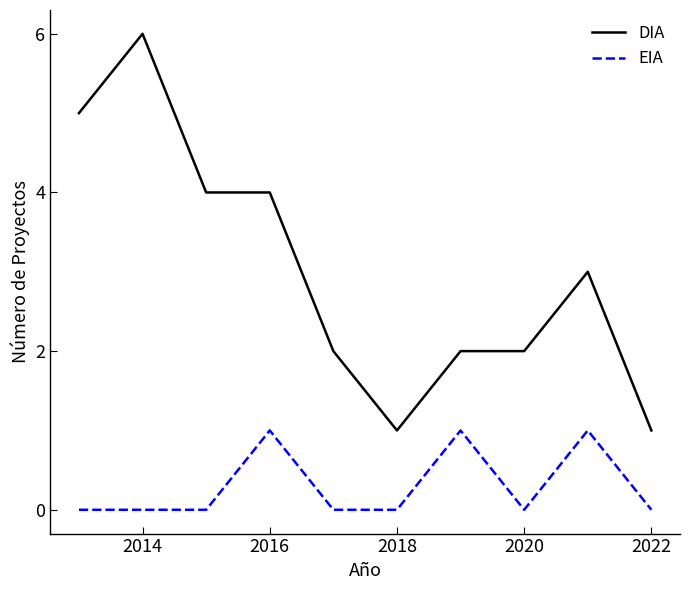

What is the maximum value shown in the chart?

6